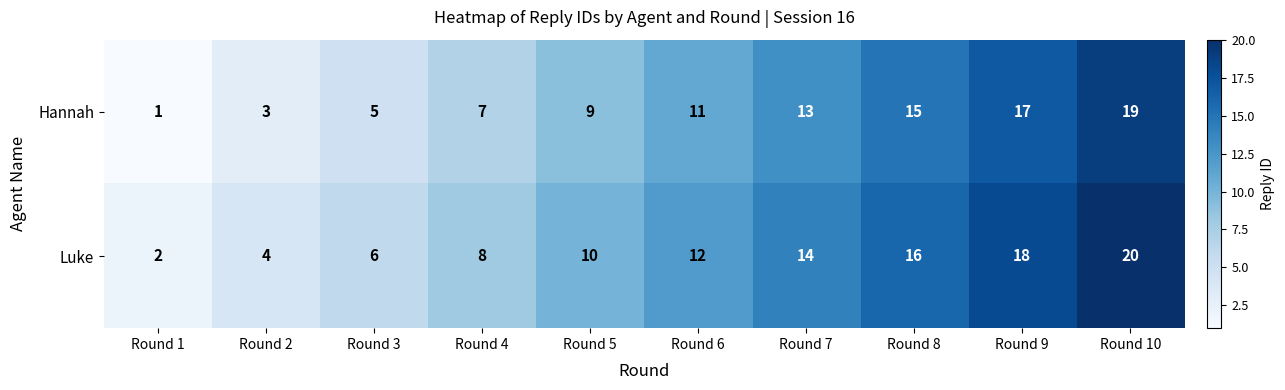

How many data points does each series have?

10